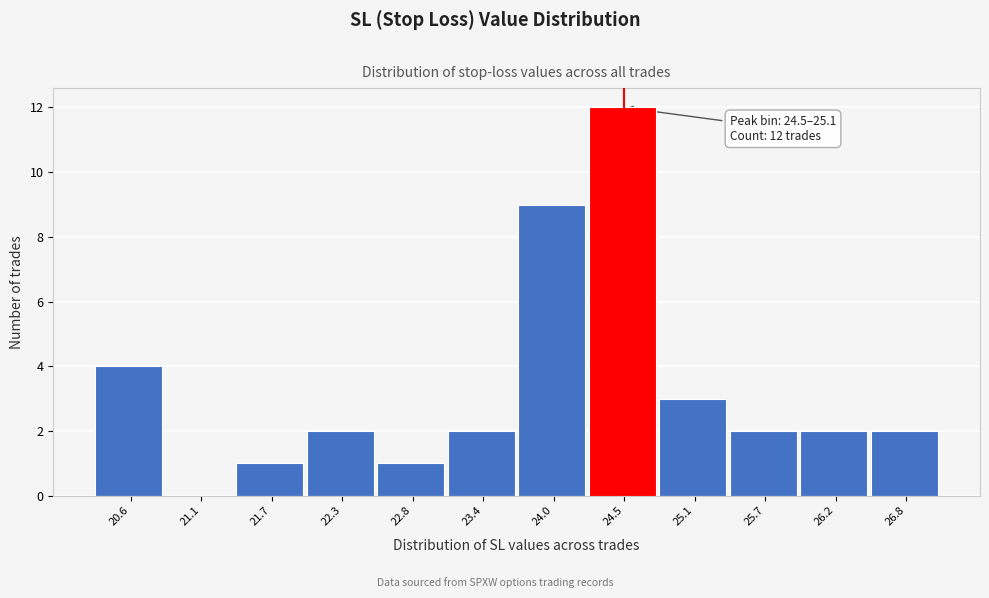

Reading left to right, list all the values displayed in this chart.

20.6=4	21.1=0	21.7=1	22.3=2	22.8=1	23.4=2	24.0=9	24.5=12	25.1=3	25.7=2	26.2=2	26.8=2